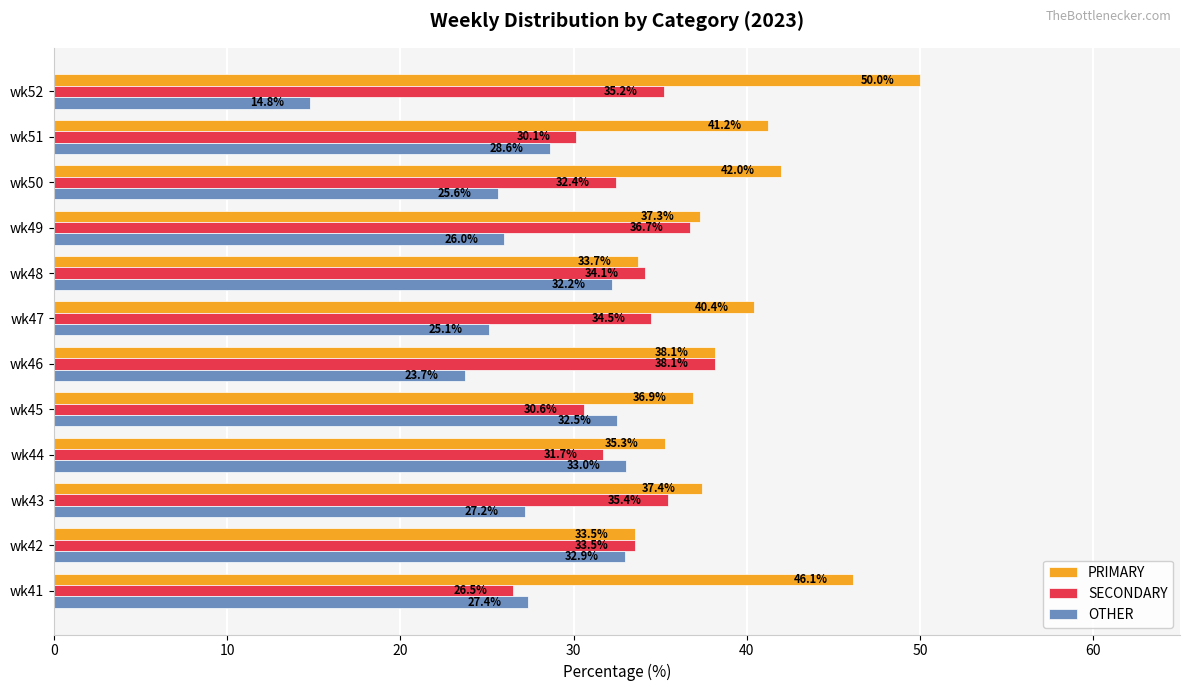

What is the average value of the PRIMARY series?

39.3